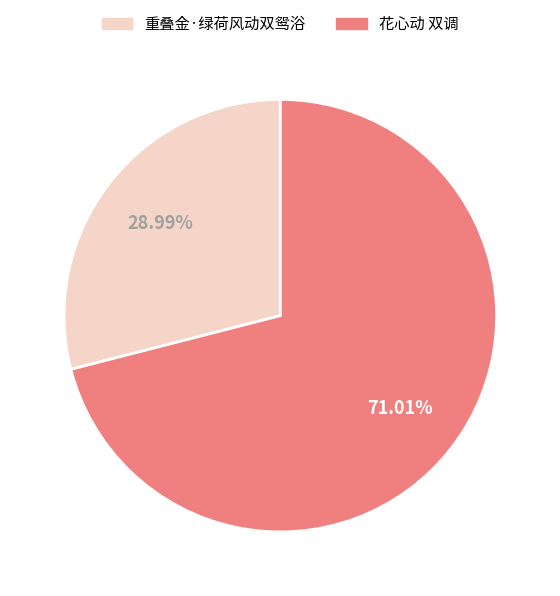

Combined, what portion of the pie is 重叠金·绿荷风动双鸳浴 and 花心动 双调?

100.0%